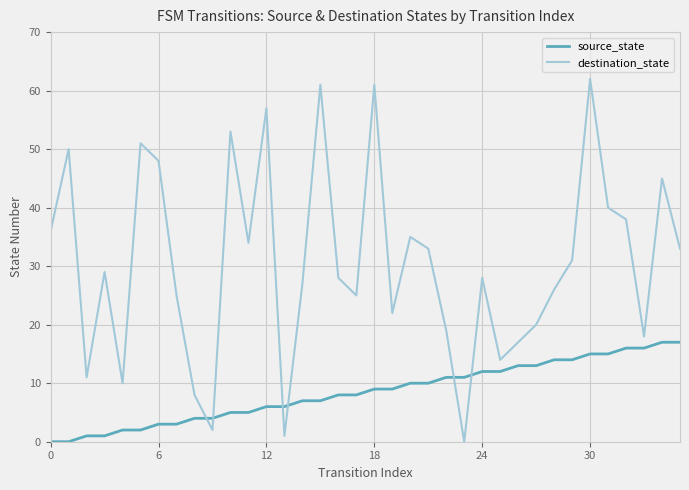

How many values in destination_state are above zero?

35